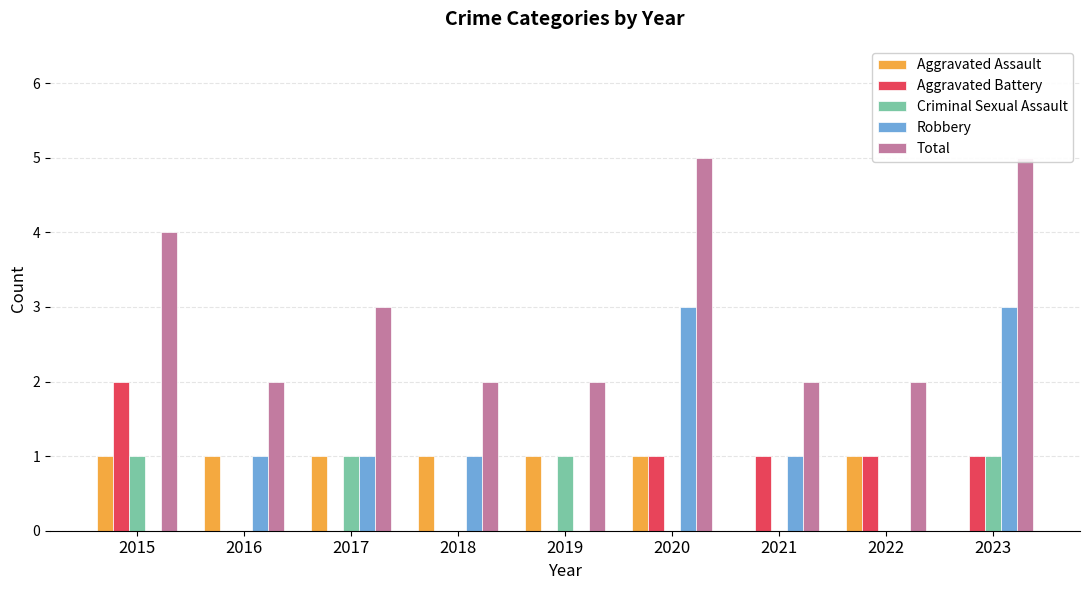

What are all the series names shown in the legend?

Aggravated Assault, Aggravated Battery, Criminal Sexual Assault, Robbery, Total